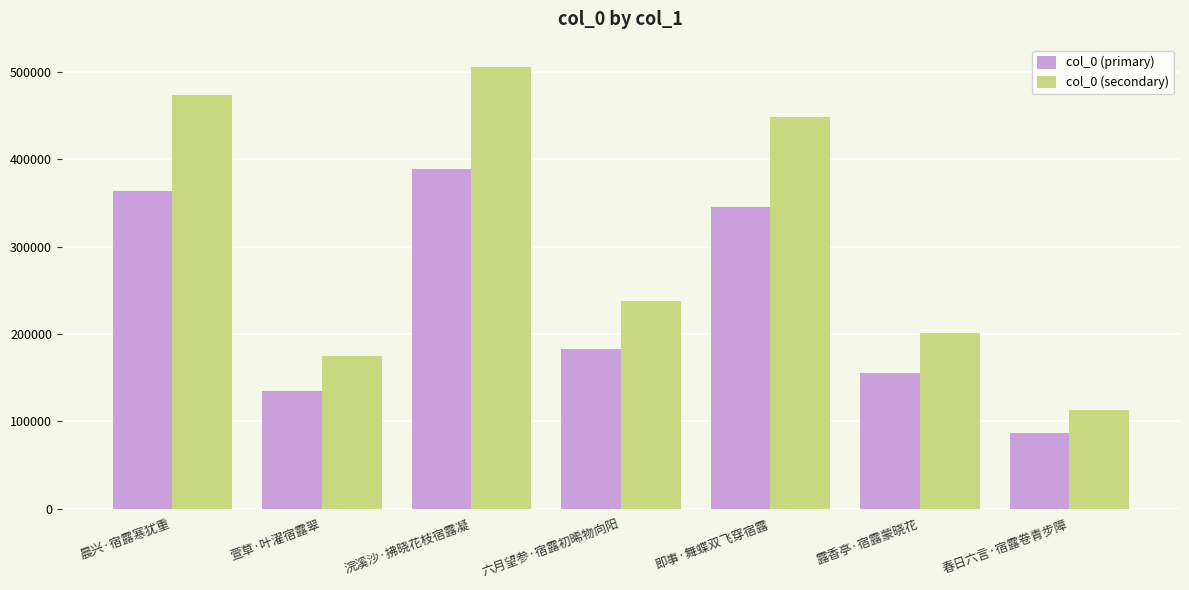

At 六月望参·宿露初晞物向阳, list the series in order from smallest to largest.

col_0 (primary), col_0 (secondary)